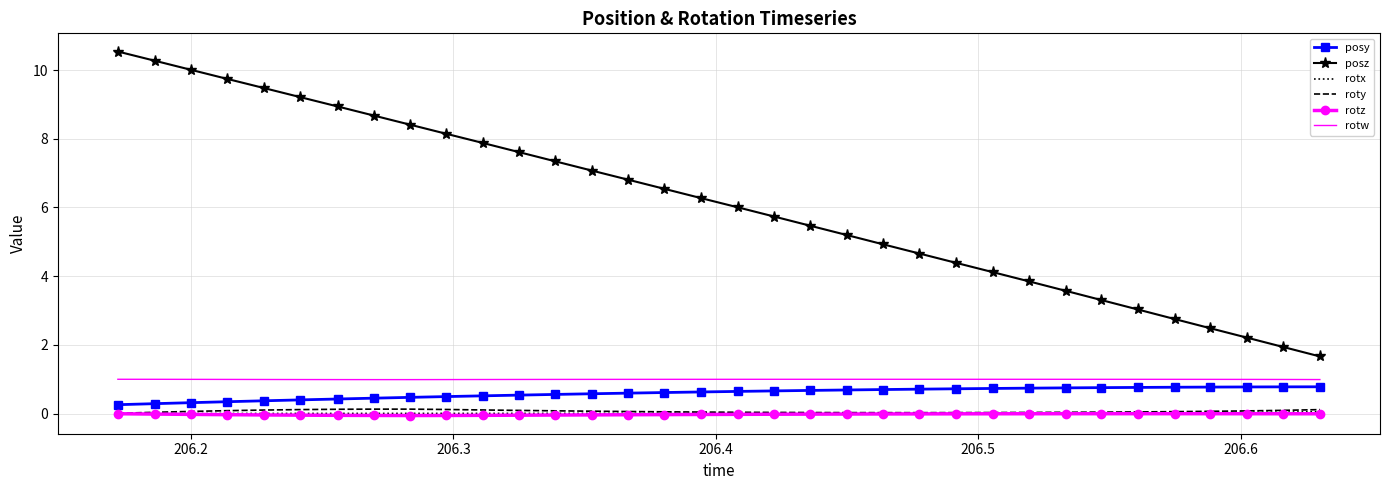

Which series has the largest total across all categories?

posz